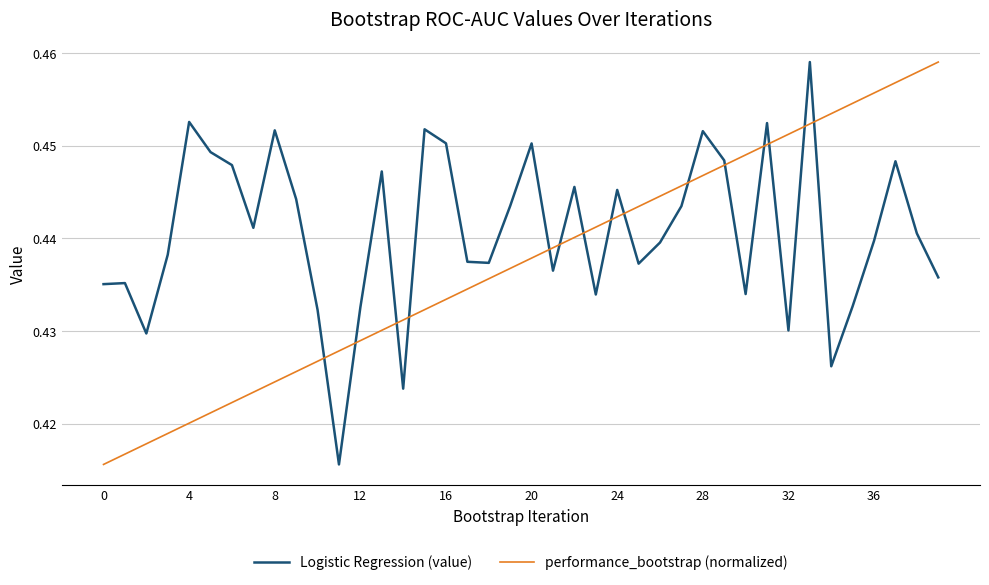

How many lines are shown in the chart?

2